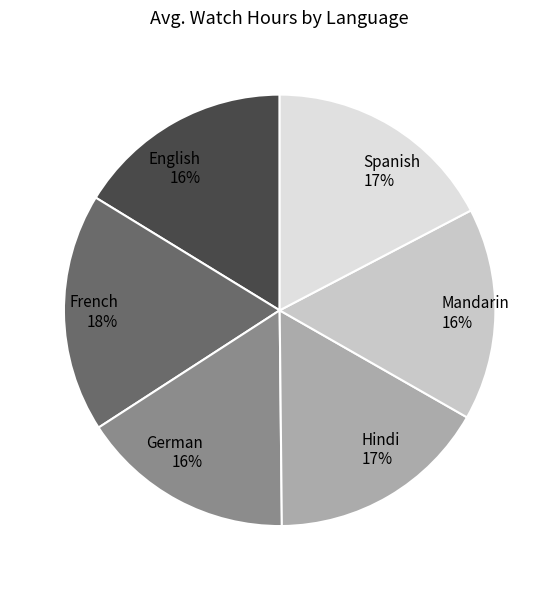

Which slice is the largest?

French